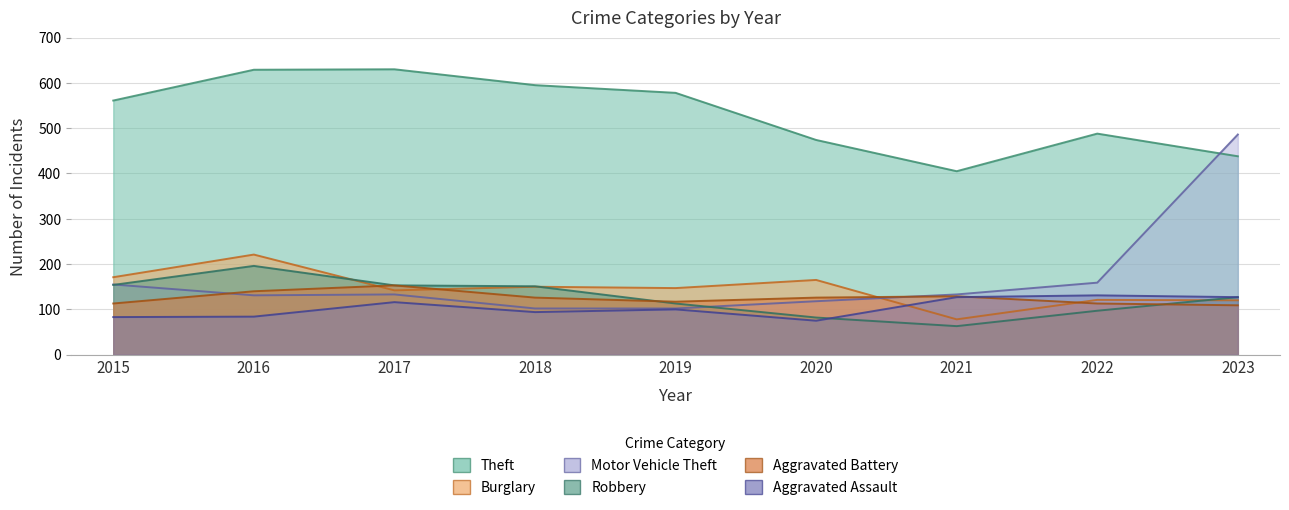

Does the chart have visible grid lines?

Yes